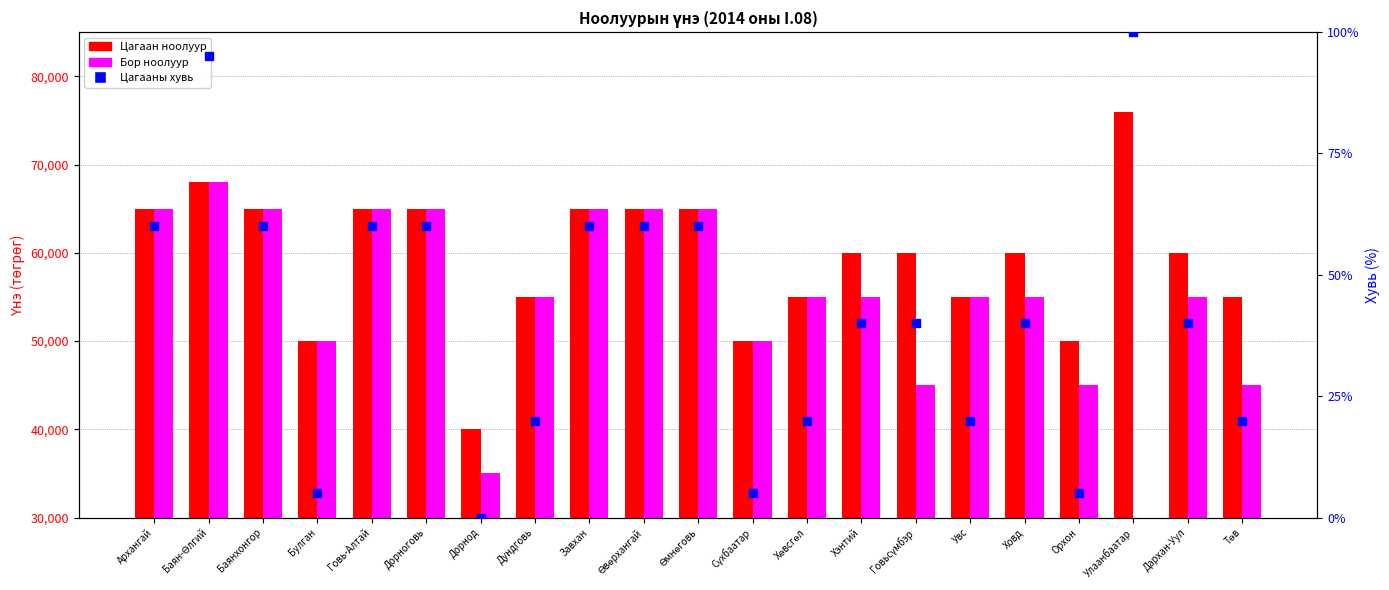

What position from the right is Төв?

1